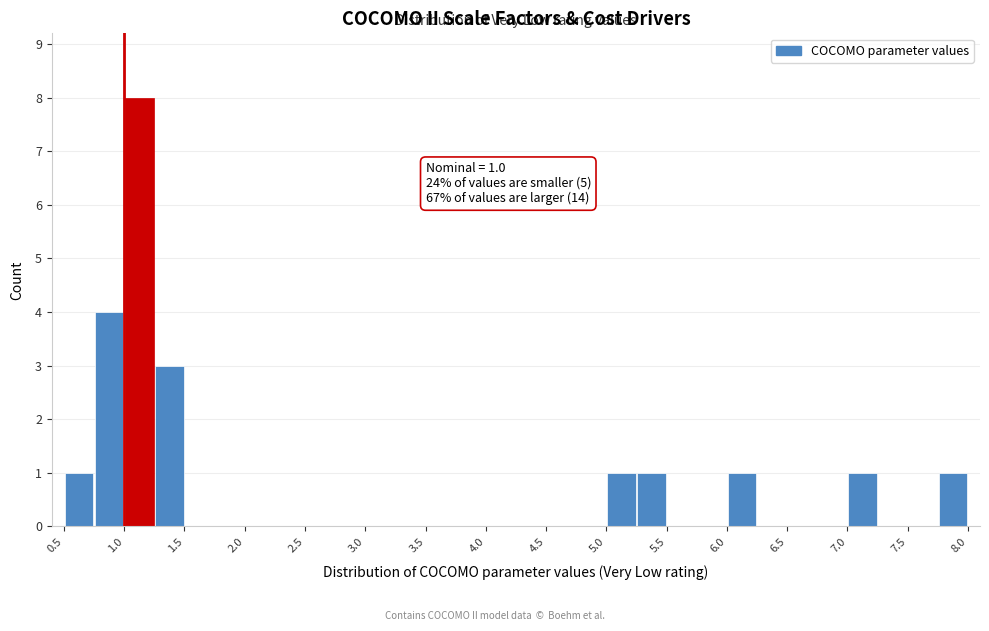

Which range on the x-axis has the tallest bar?

1.00 to 1.25